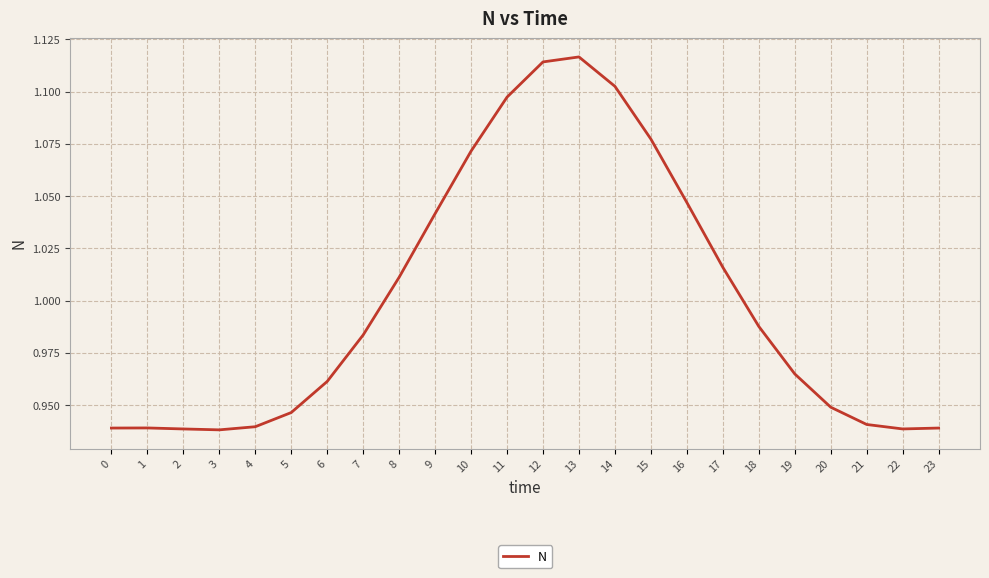

Which has a higher value, 12 or 23?

12